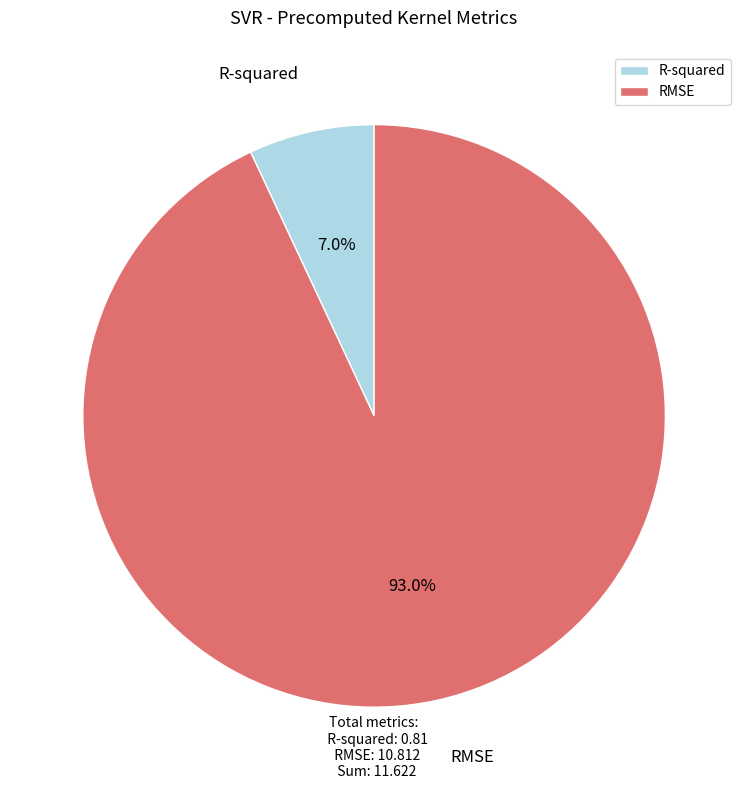

Between RMSE and R-squared, which is larger?

RMSE